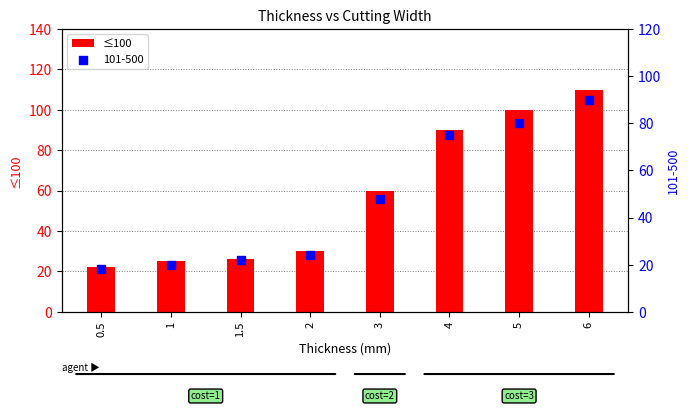

What is the change in value from 4 to 5?

+10